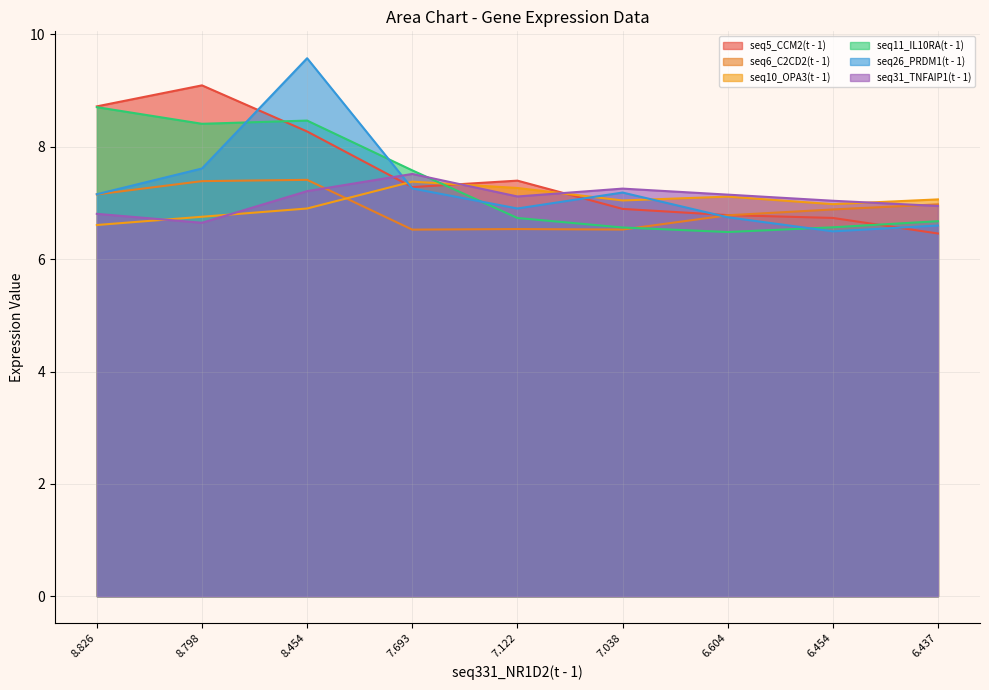

The seq26_PRDM1(t - 1) series shows 3.9 at 8.798. True or false?

False